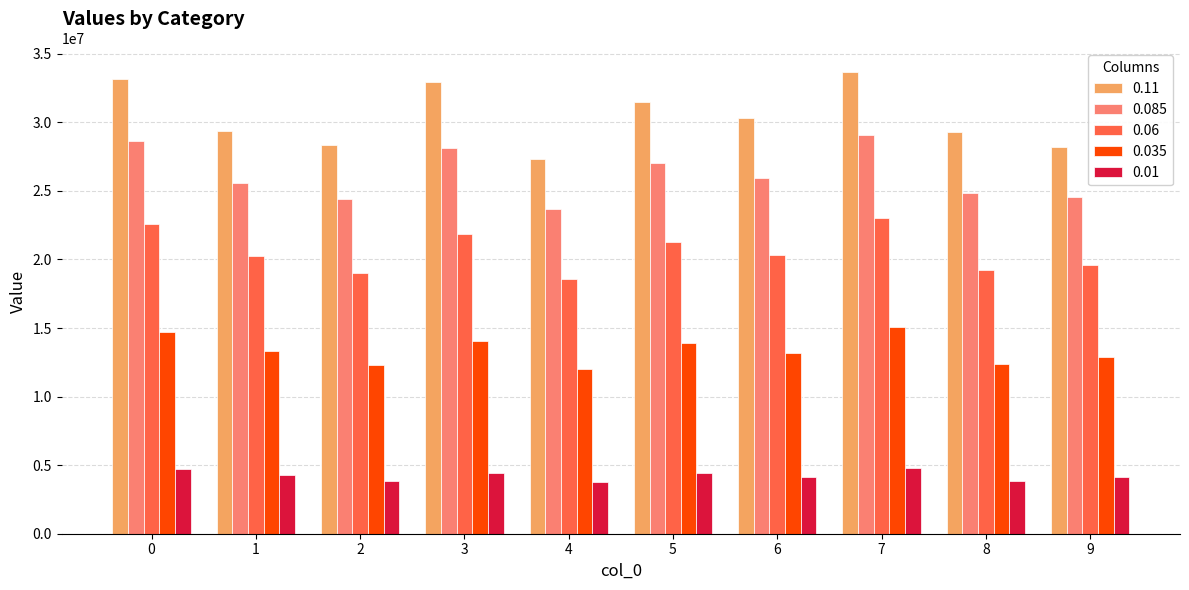

Is it true that 0.06 equals 11705979.3 at 2?

False